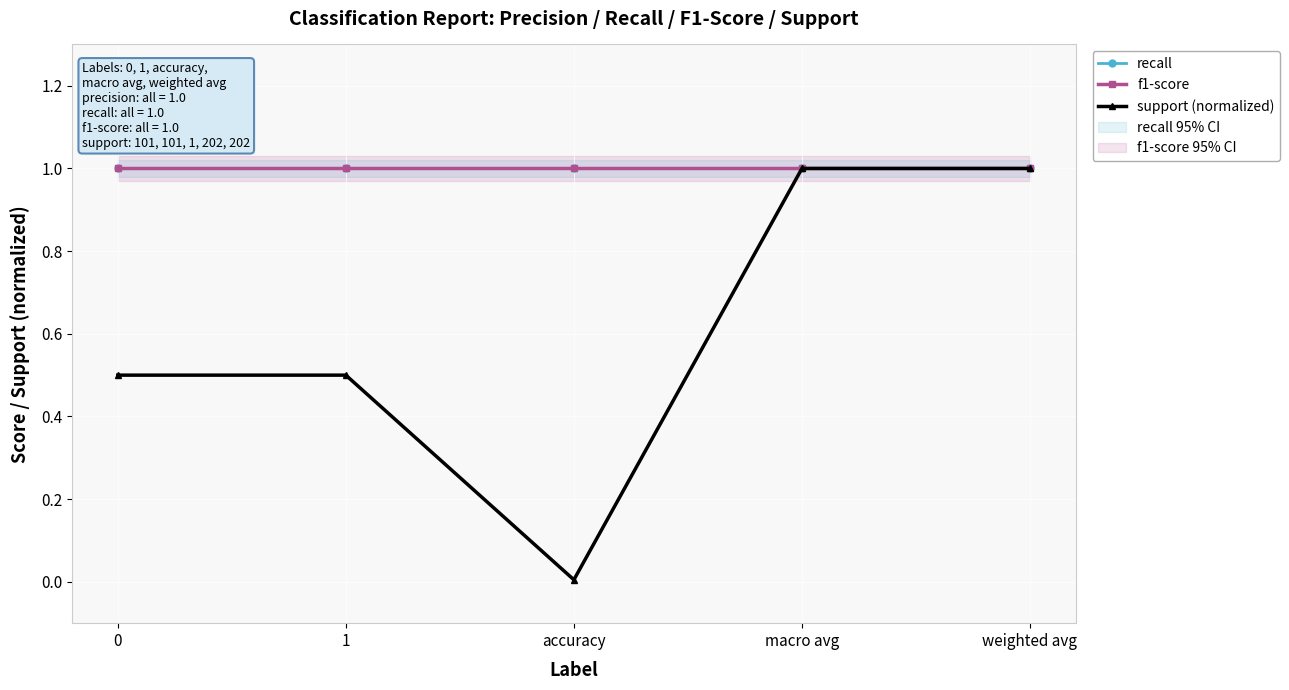

What is the sum of the support (normalized) values at weighted avg and macro avg?

2.0